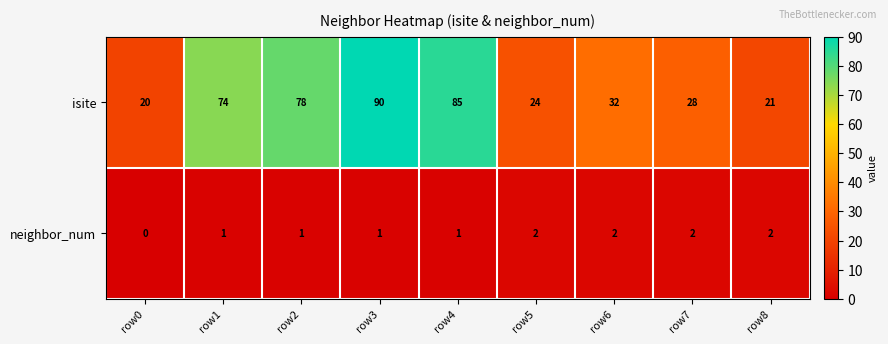

What is the greatest value displayed?

90